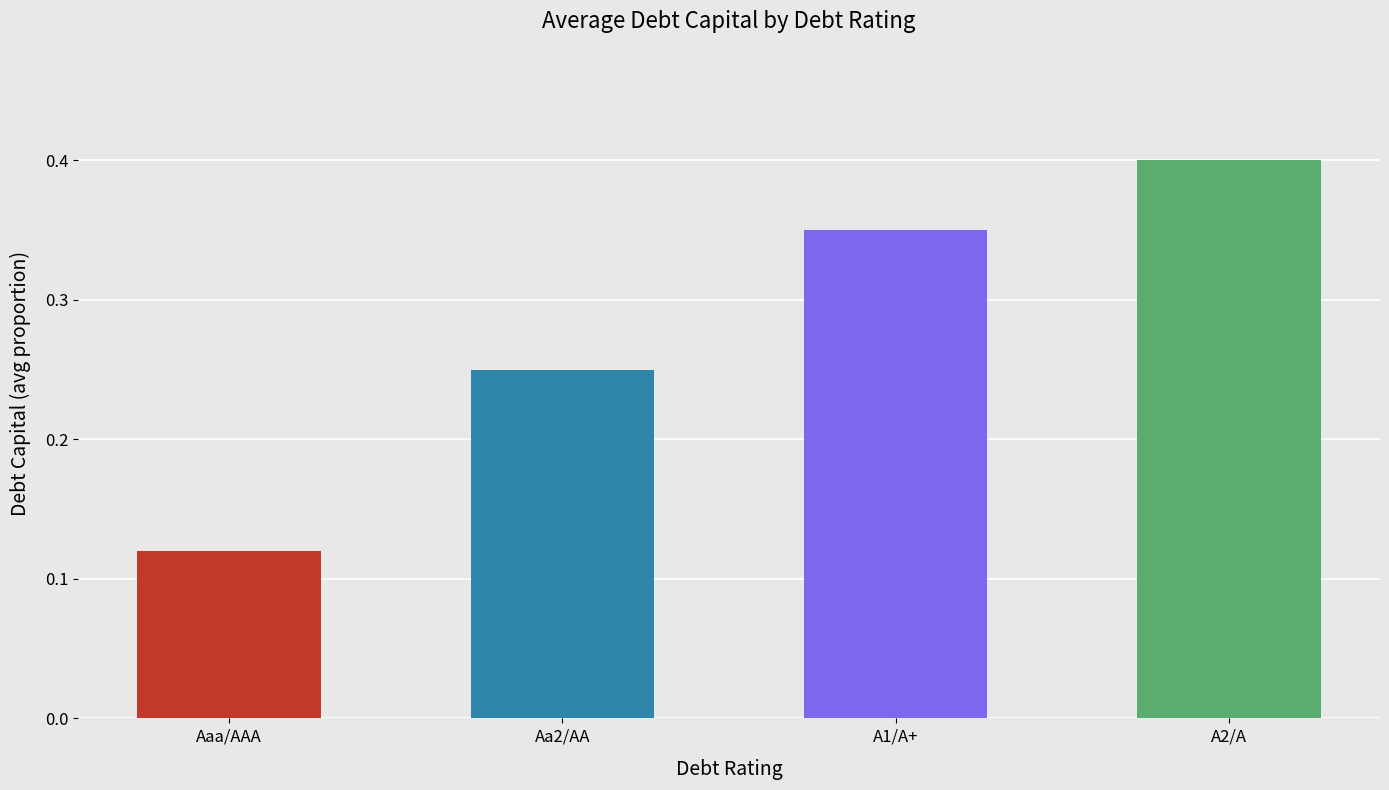

What is the sum of the values at A1/A+ and A2/A?

0.8